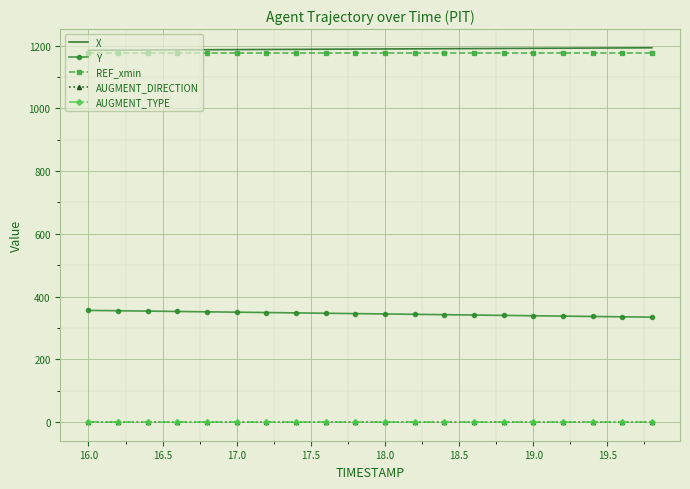

What is the minimum value for REF_xmin?

1177.1